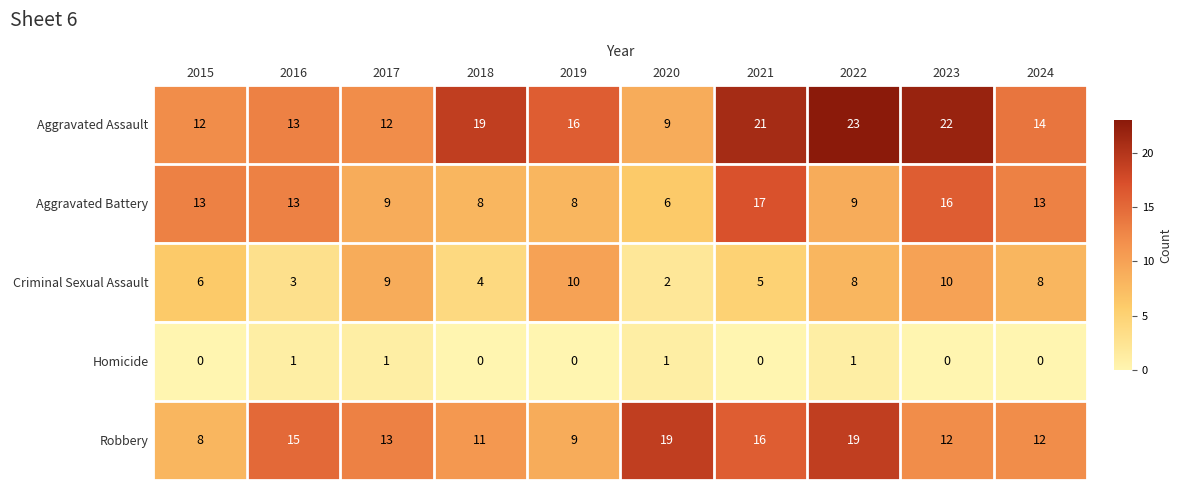

What is the sum of the Criminal Sexual Assault values at 2023 and 2022?

18